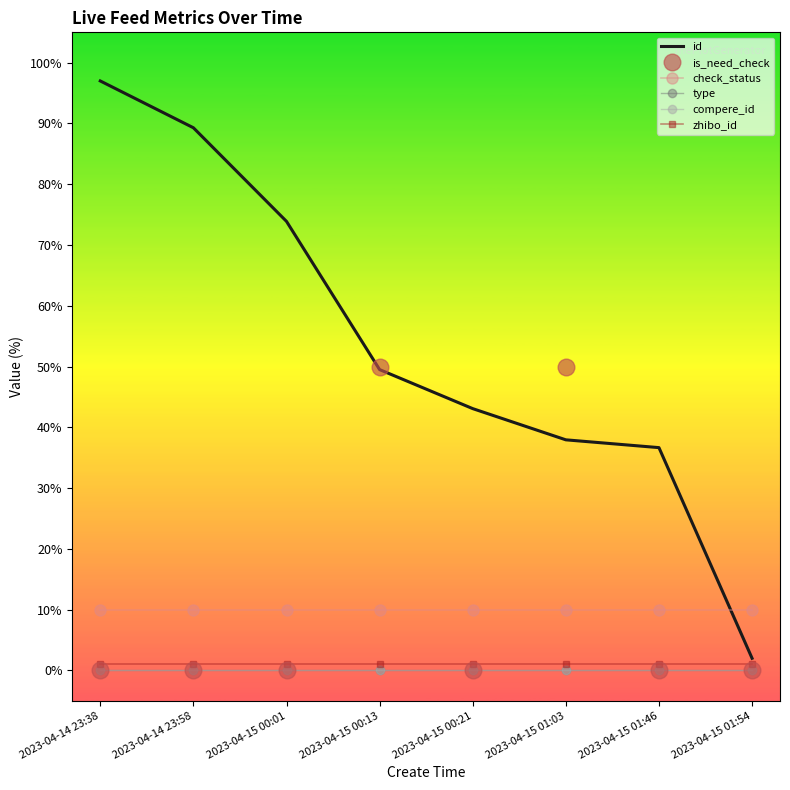

True or false: compere_id and zhibo_id cross at least once.

False